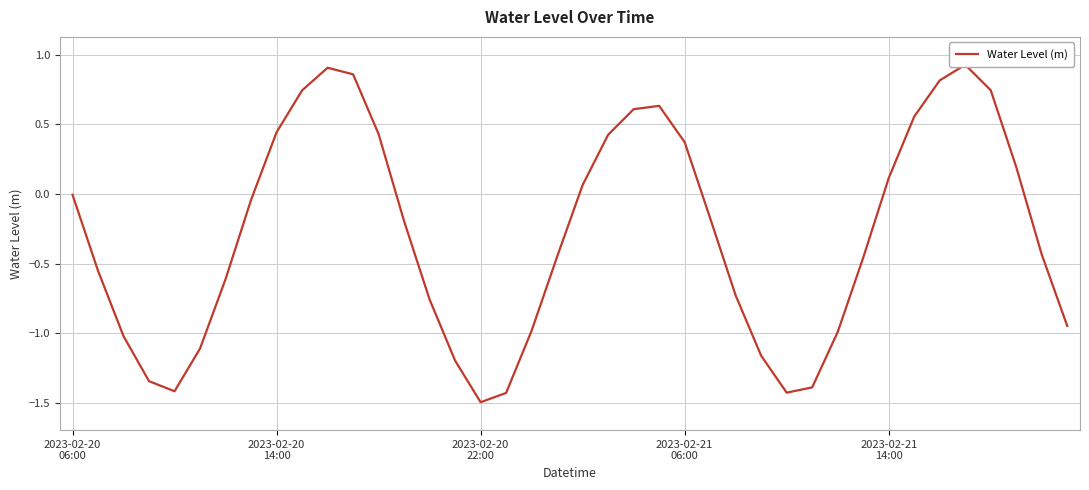

List the labels in order of value, smallest first.

16, 17, 28, 2023-02-21
14:00, 29, 2023-02-21
06:00, 15, 27, 5, 2023-02-20
22:00, 30, 18, 39, 14, 26, 6, 2023-02-20
14:00, 31, 19, 38, 13, 25, 7, 2023-02-20
06:00, 20, 32, 37, 24, 21, 12, 8, 33, 22, 23, 9, 36, 34, 11, 10, 35